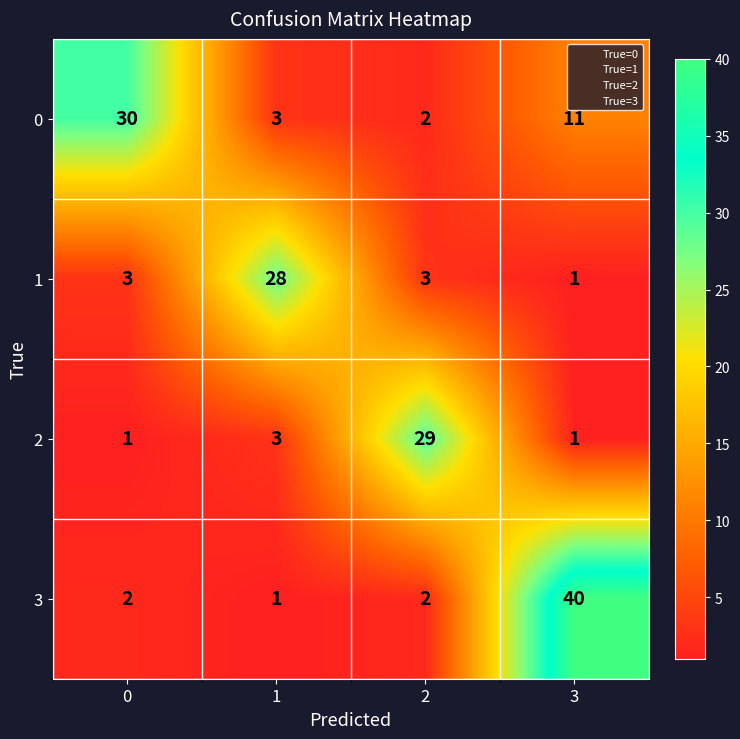

Count the number of data series in this chart.

4